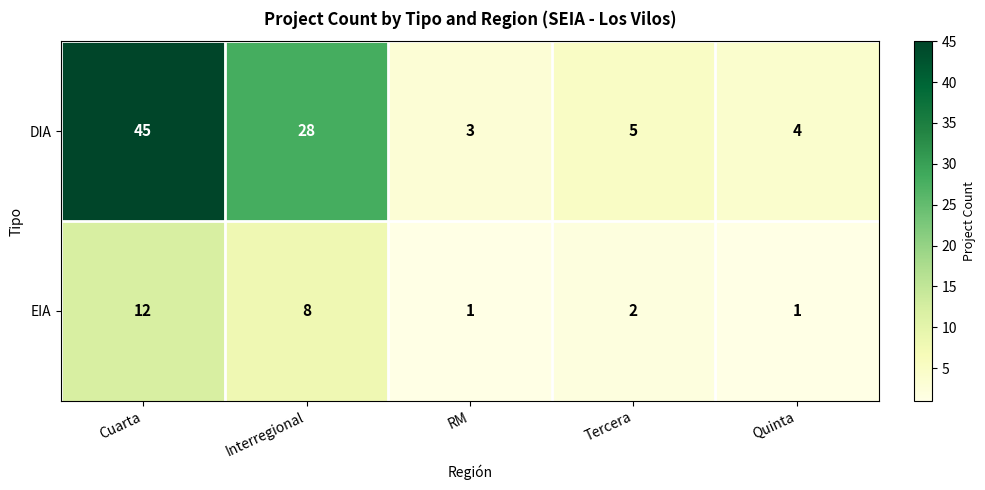

Reading right to left, transcribe all the data shown in this chart.

DIA: Quinta=4	Tercera=5	RM=3	Interregional=28	Cuarta=45
EIA: Quinta=1	Tercera=2	RM=1	Interregional=8	Cuarta=12